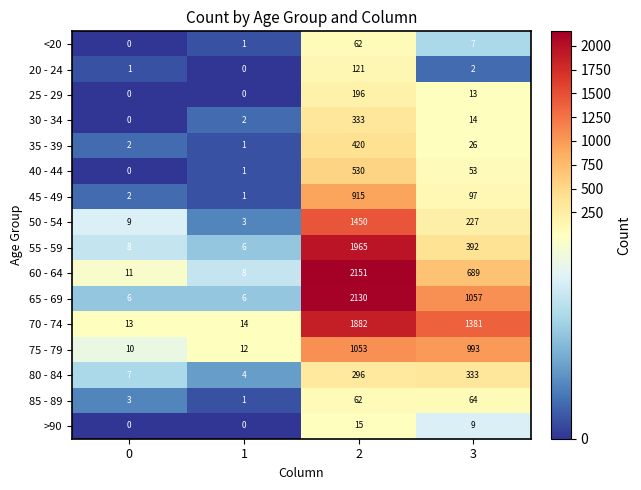

Which series changed the most between 1 and 3?

70 - 74